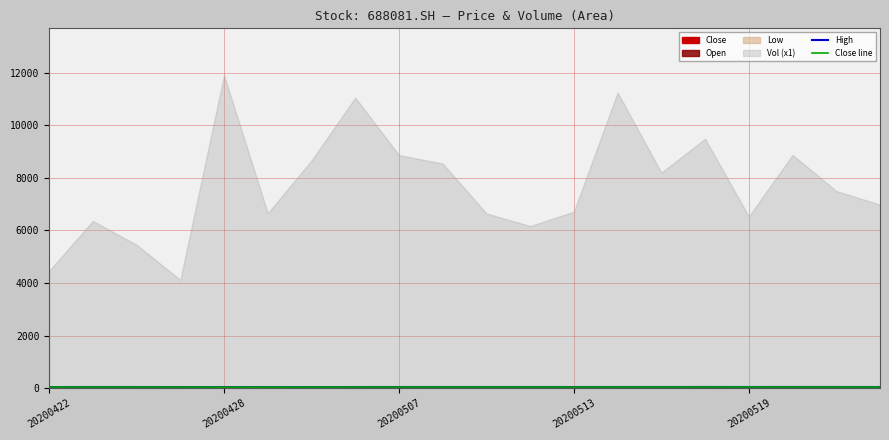

What is the sum of the High values at 20200519 and 18?

83.2